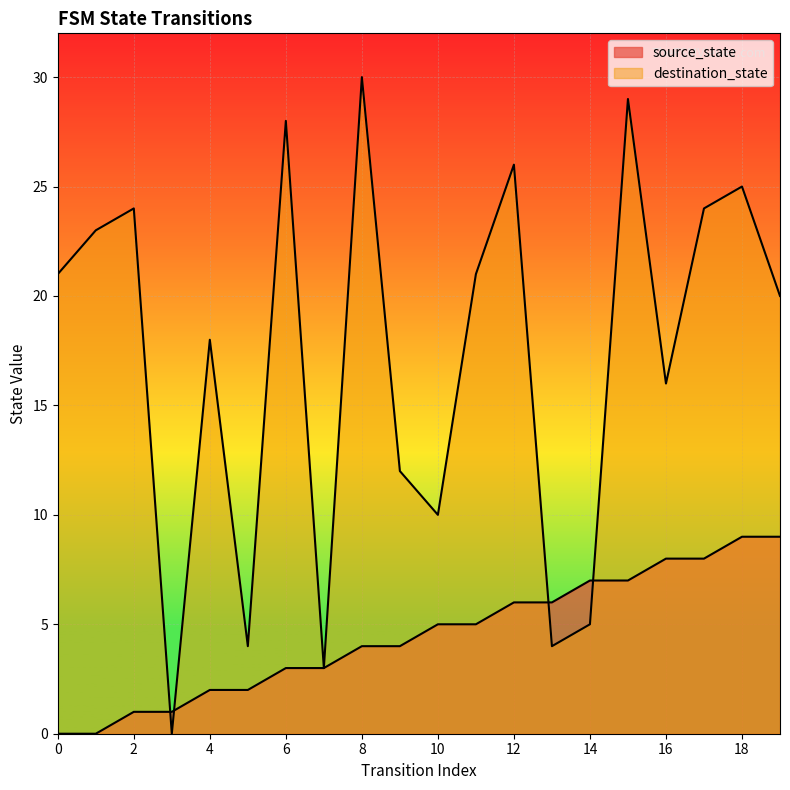

How many values in source_state are above zero?

18